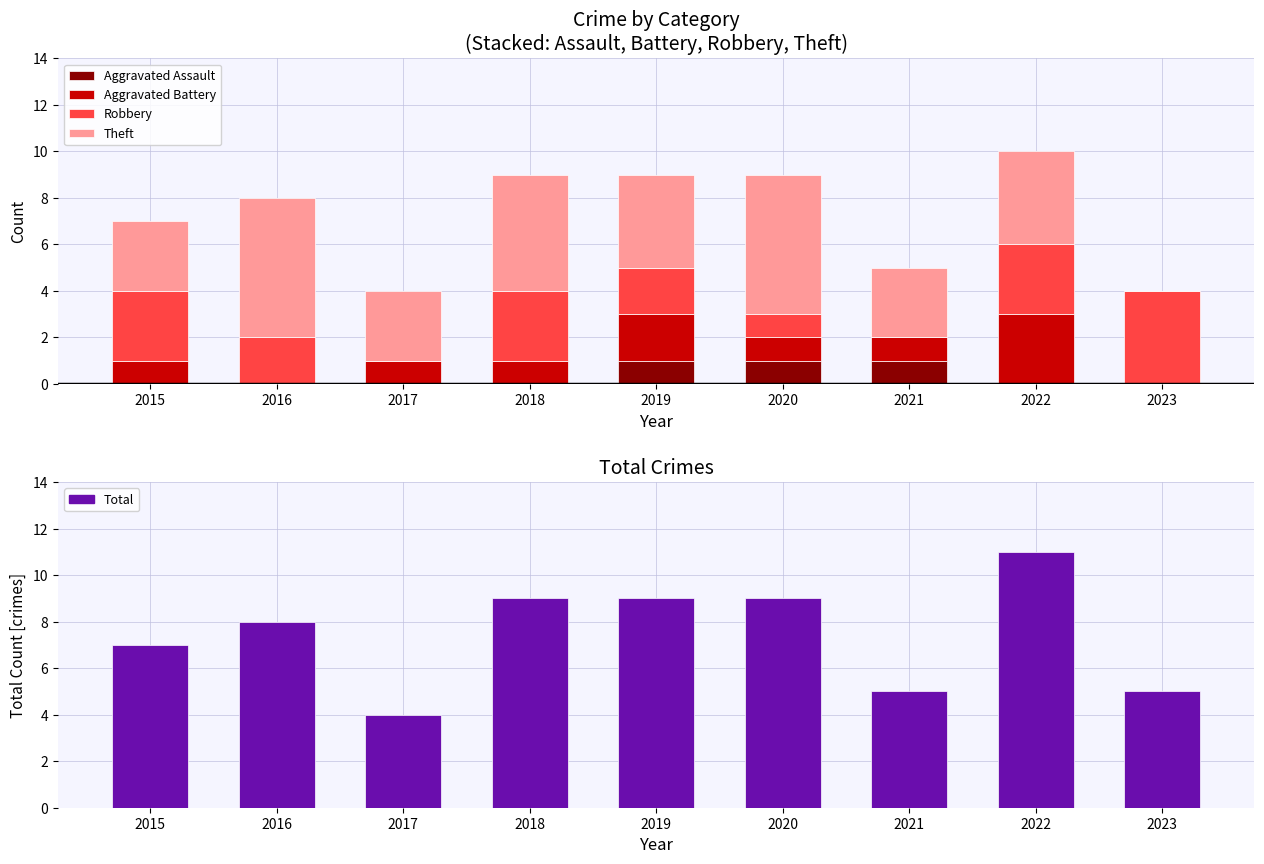

What are all the series names shown in the legend?

Aggravated Assault, Aggravated Battery, Robbery, Theft, Total